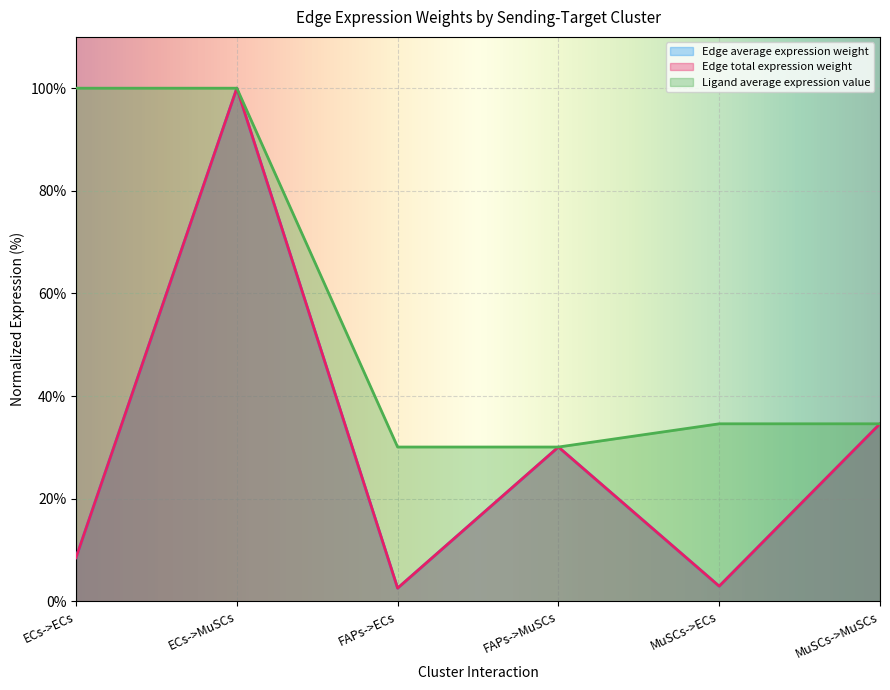

True or false: Ligand average expression value has a value of 11.3 at MuSCs->MuSCs.

False